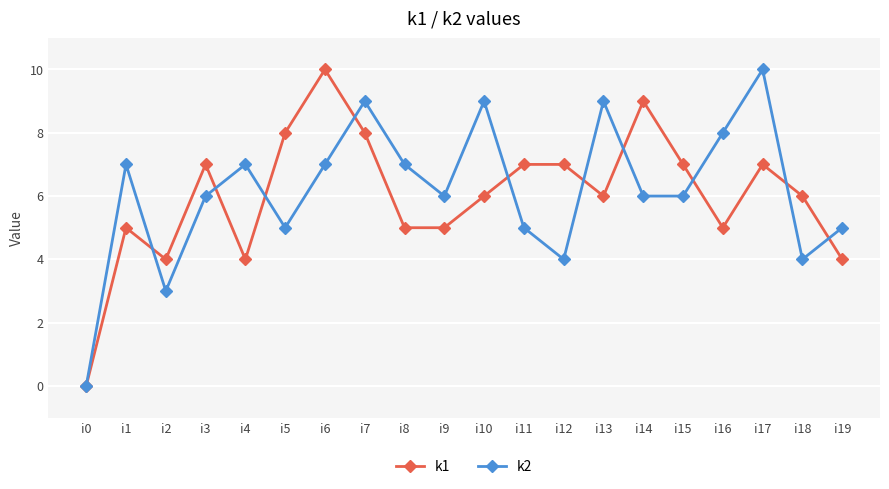

Where is the first local maximum for k1?

i1